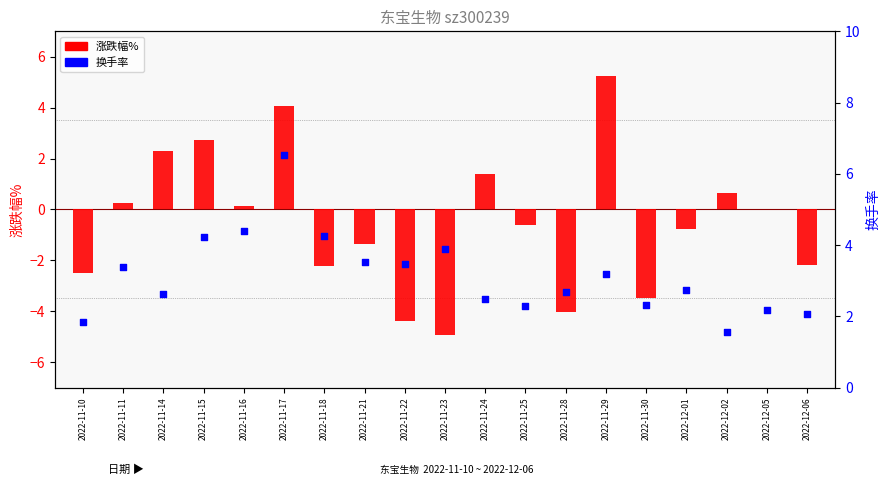

What are all the series names shown in the legend?

涨跌幅%, 换手率